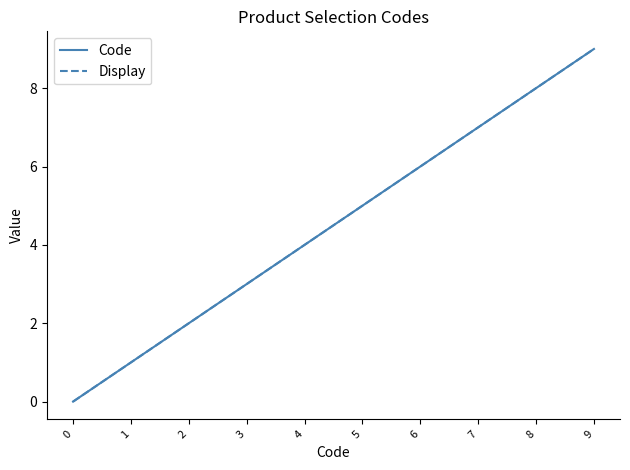

Which series has the largest range (max minus min)?

Code